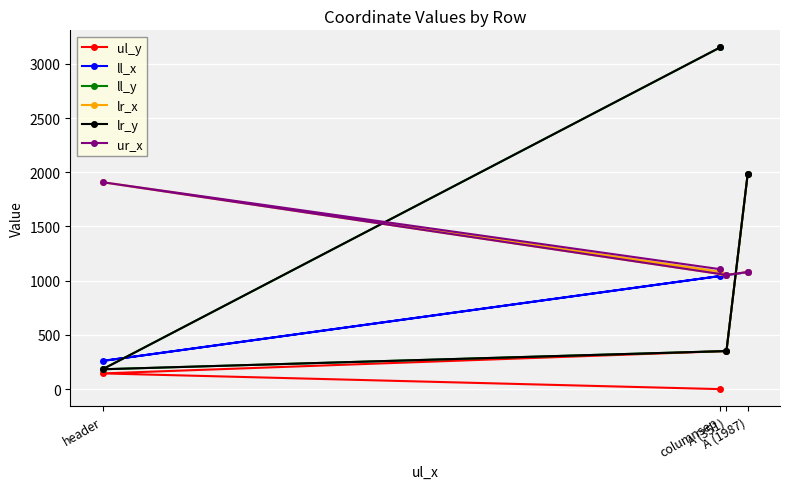

What is the difference between the ur_x values at A (1987) and A (351)?

27